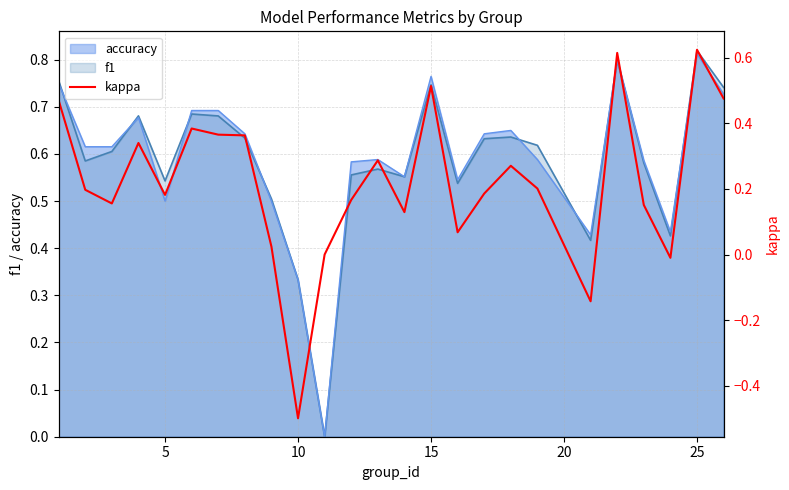

The value of accuracy at 5 is 0.3. True or false?

False